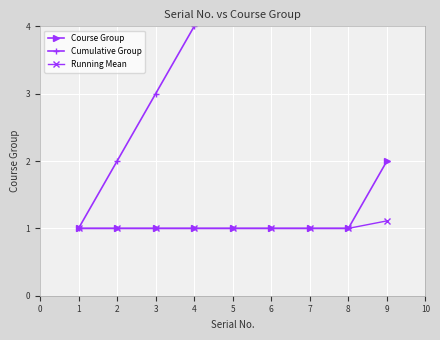

What is the lowest value of the Course Group series?

1.0